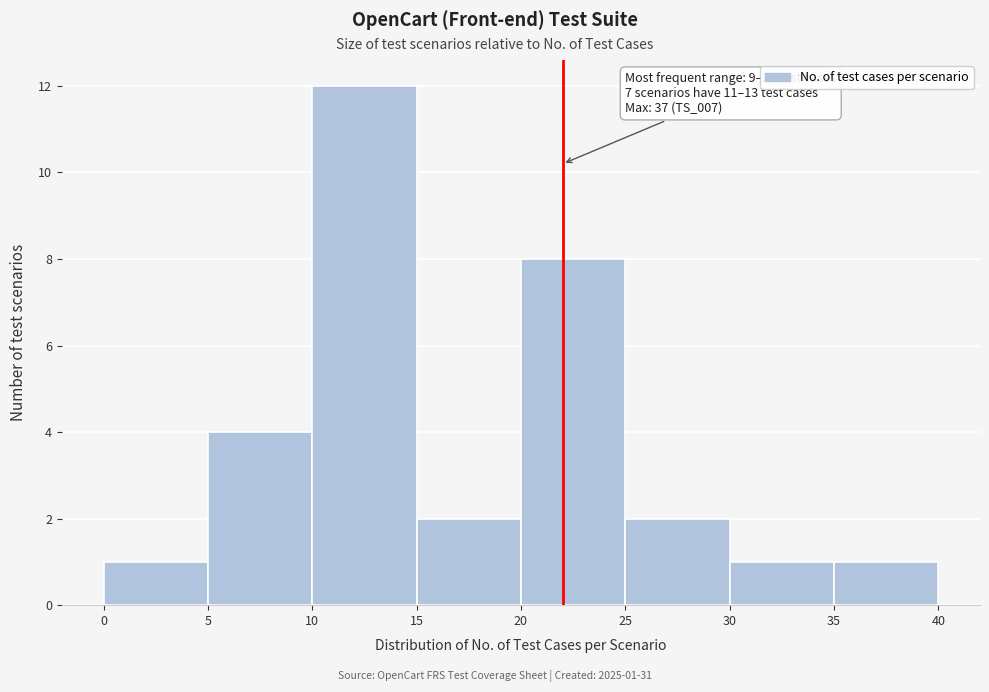

Which range on the x-axis has the tallest bar?

10 to 15